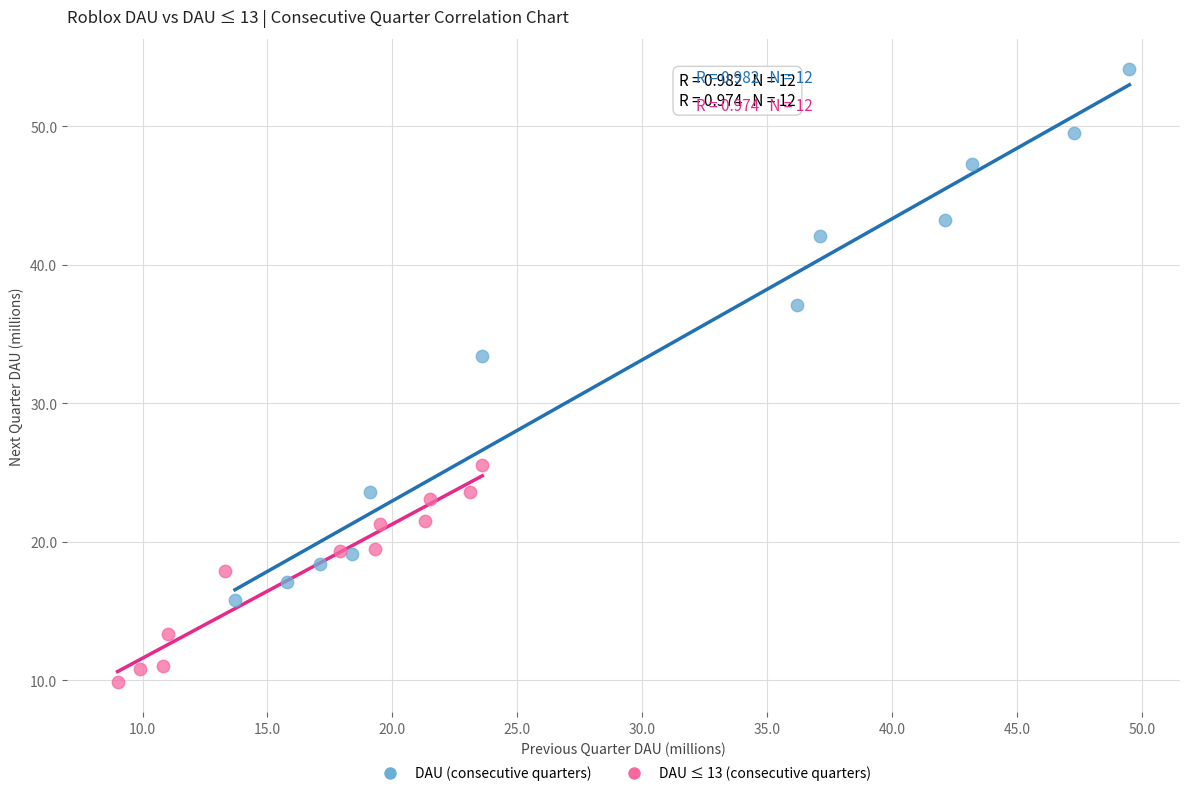

Which series has the widest spread of Y values?

DAU (consecutive quarters)